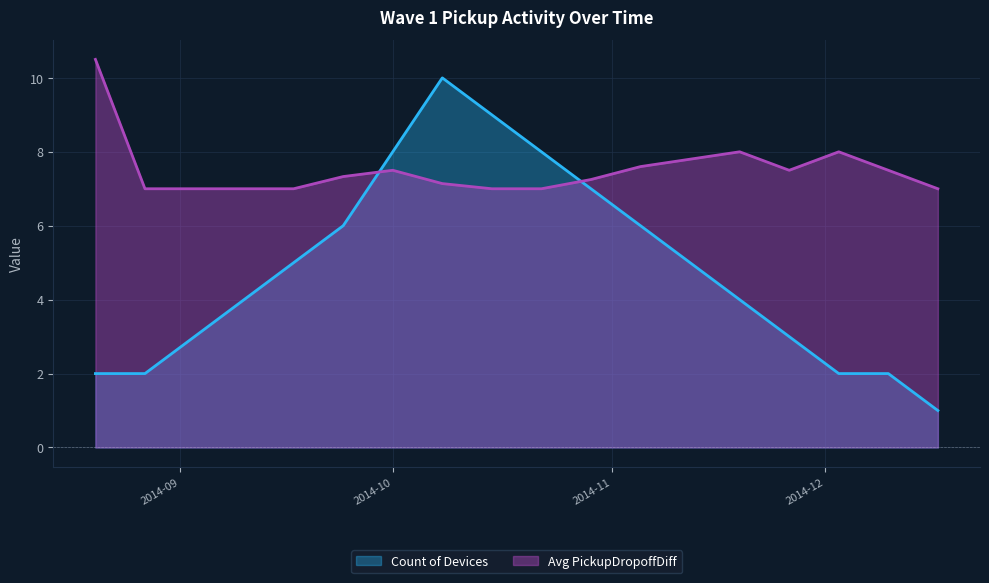

Reading right to left, what are all the values shown in this chart?

Count of Devices: 1.0	2.0	2.0	3.0	4.0	5.0	6.0	7.0	8.0	9.0	10.0	8.0	6.0	5.0	4.0	3.0	2.0	2.0
Avg PickupDropoffDiff: 7.0	7.5	8.0	7.5	8.0	7.8	7.6	7.2	7.0	7.0	7.1	7.5	7.3	7.0	7.0	7.0	7.0	10.5